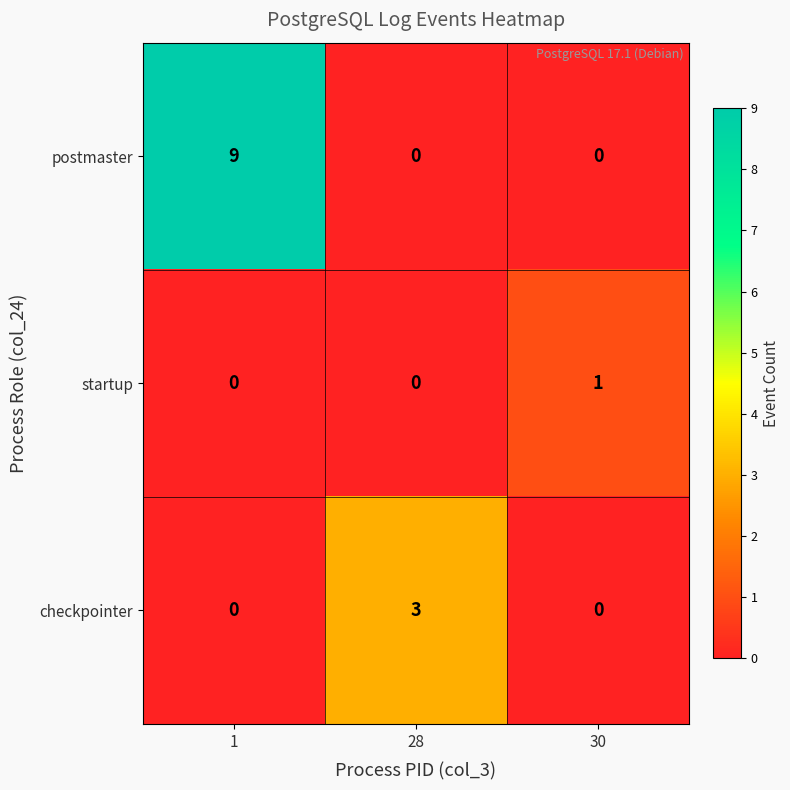

True or false: checkpointer has a value of 0 at 1.

True